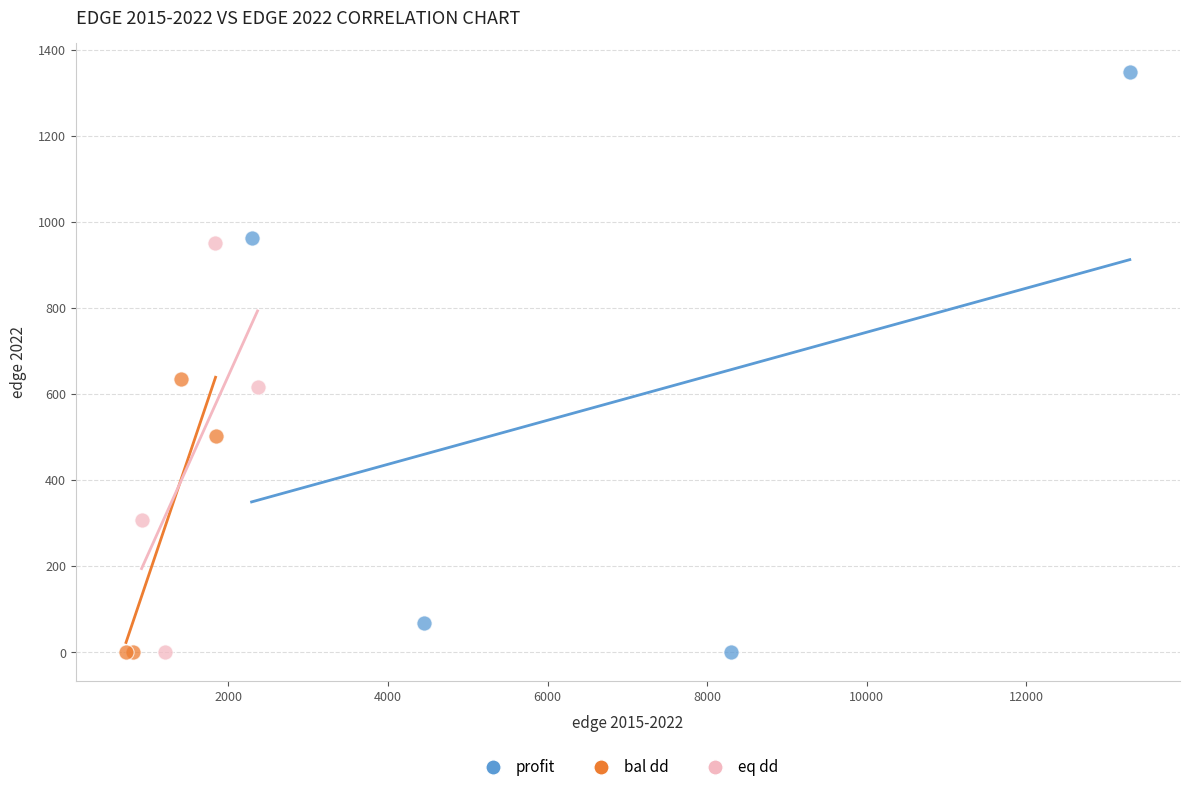

Which series has the largest Y range (max minus min)?

profit